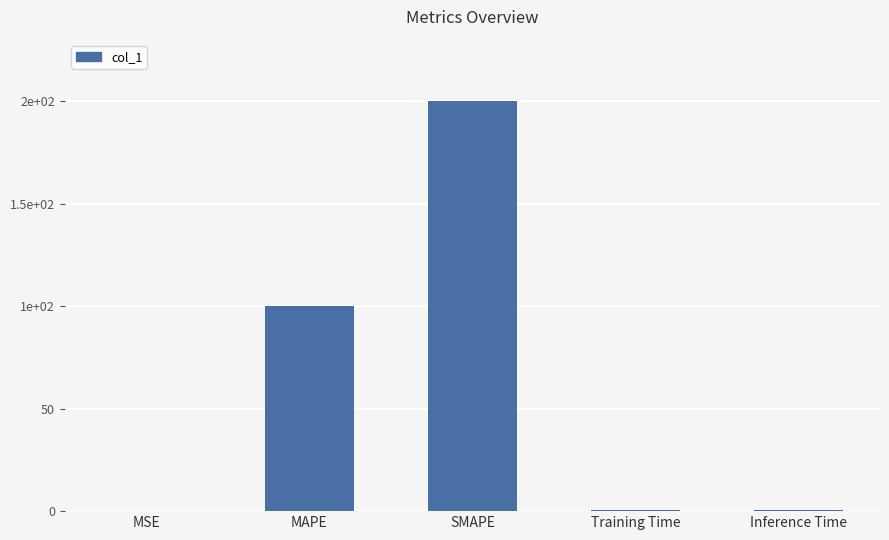

Approximately how many times larger is the value at MAPE compared to SMAPE?

0.5